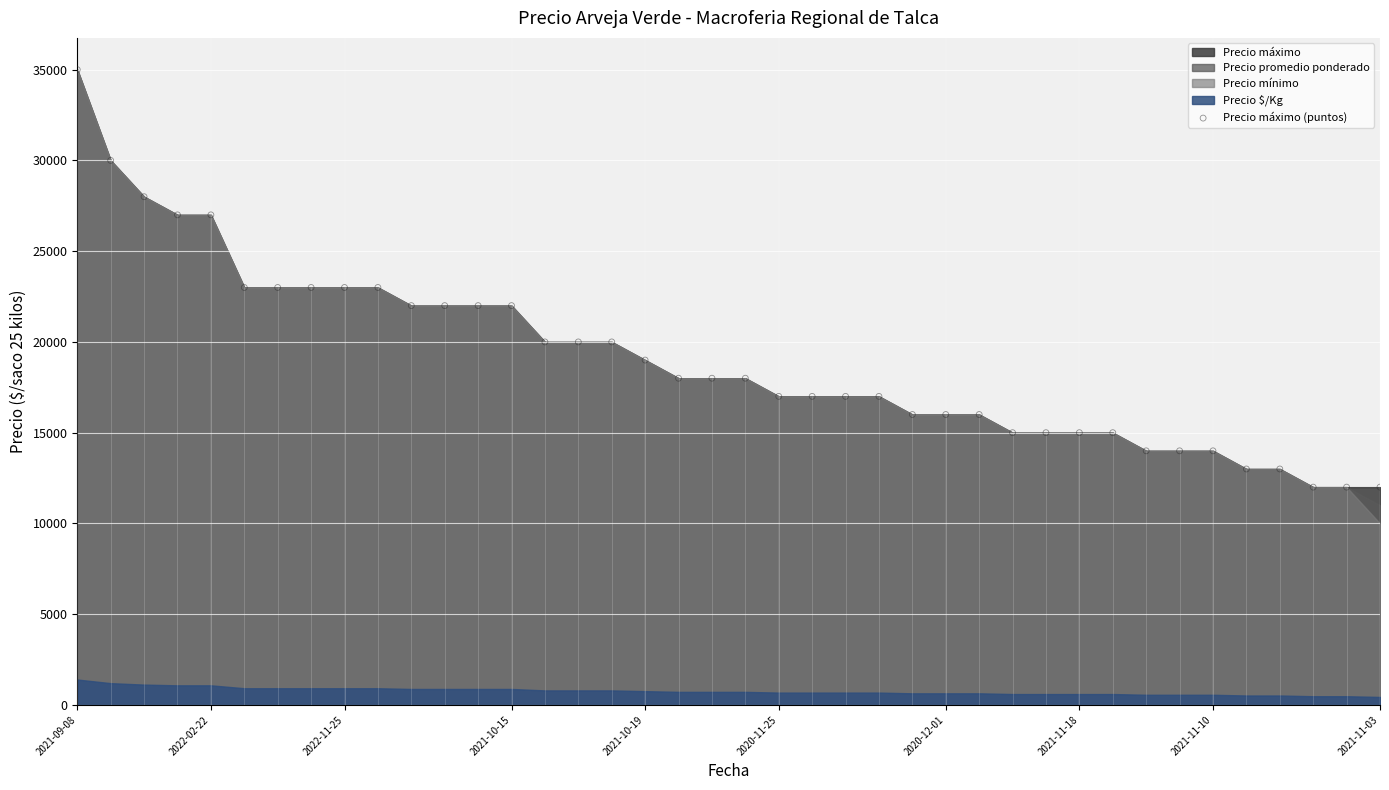

What is the ratio of the value at 2021-11-18 to the value at 2021-09-08?

0.4